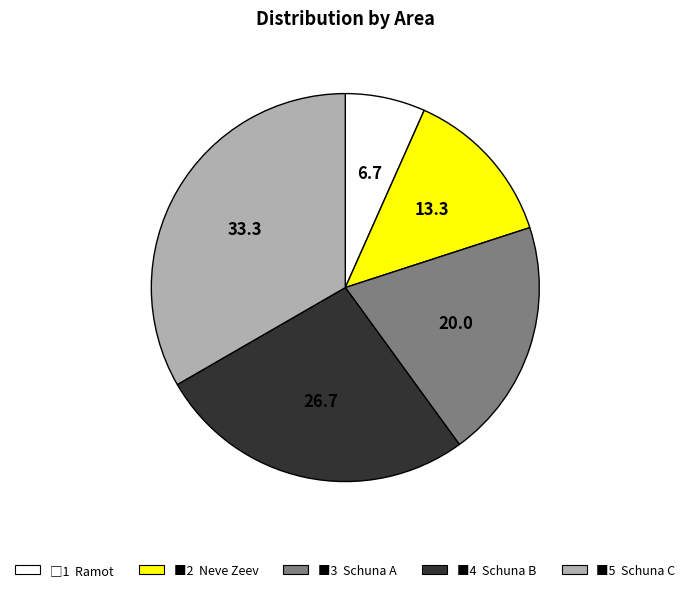

Does any single category account for the majority?

No